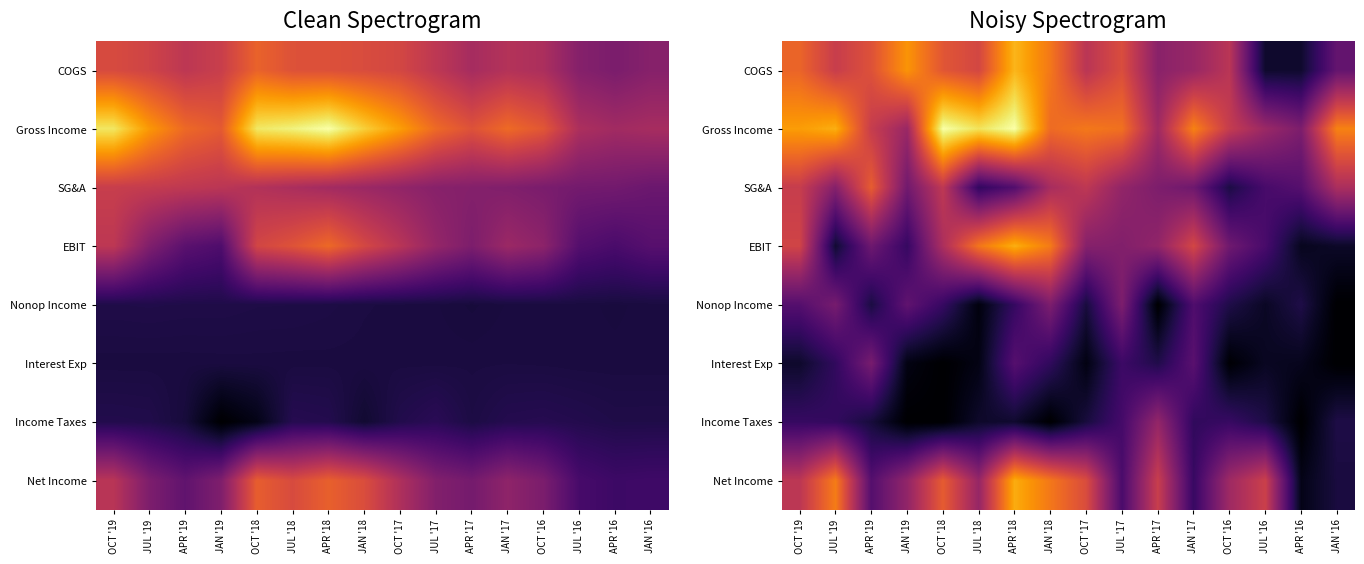

Between APR '18 and JAN '17, which is larger?

APR '18